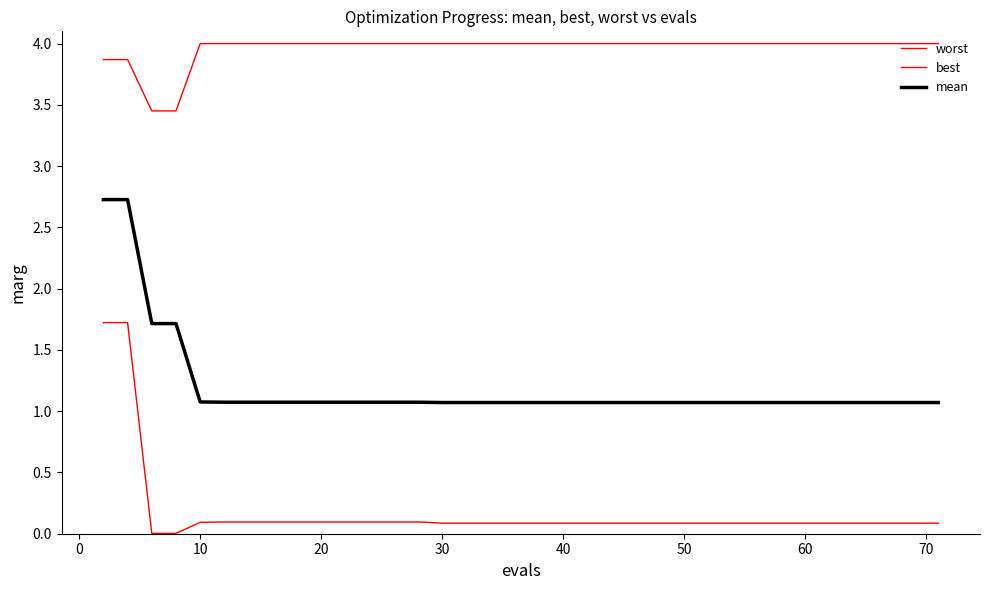

True or false: worst and mean cross at least once.

False